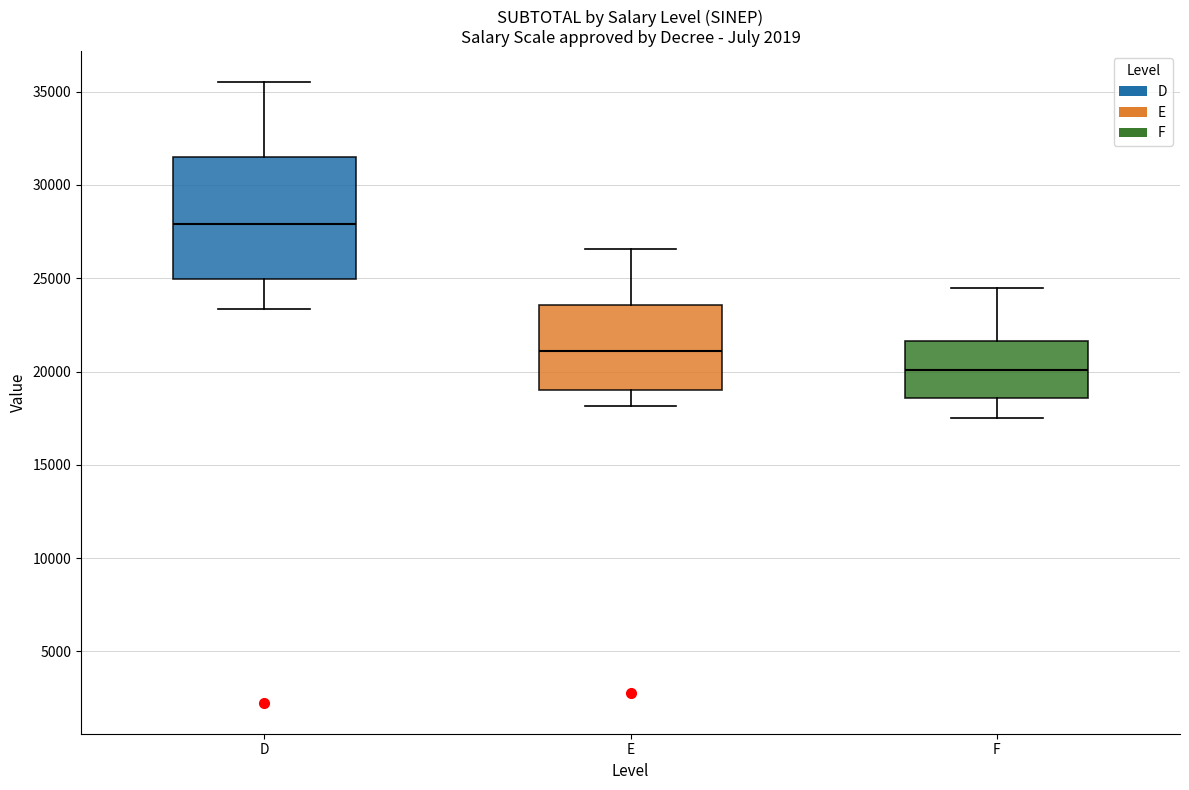

Which box is the tallest, from its lower edge to its upper edge?

D